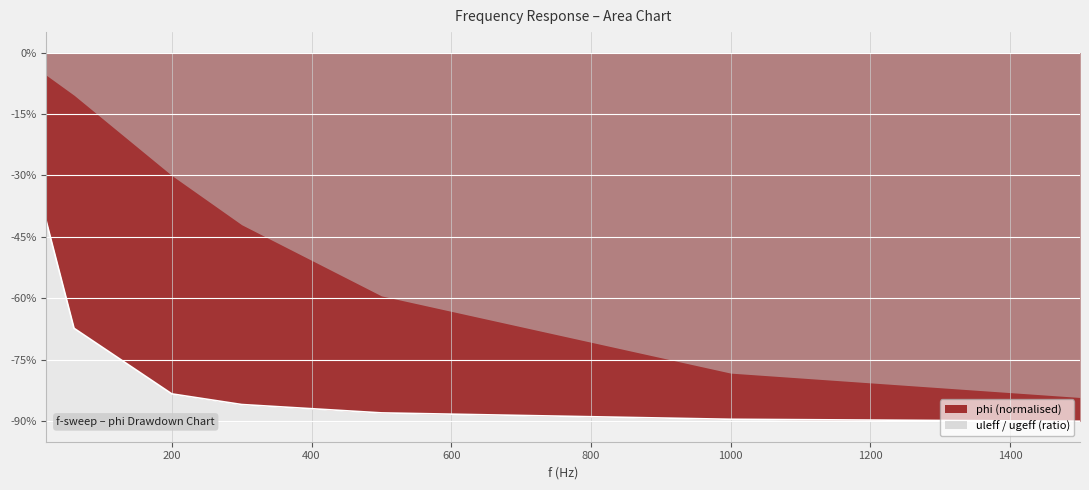

How many categories are shown in the chart?

7